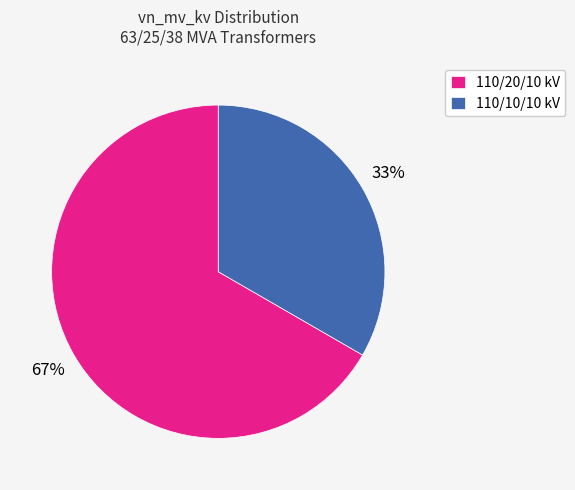

Which has a higher value, 110/10/10 kV or 110/20/10 kV?

110/20/10 kV